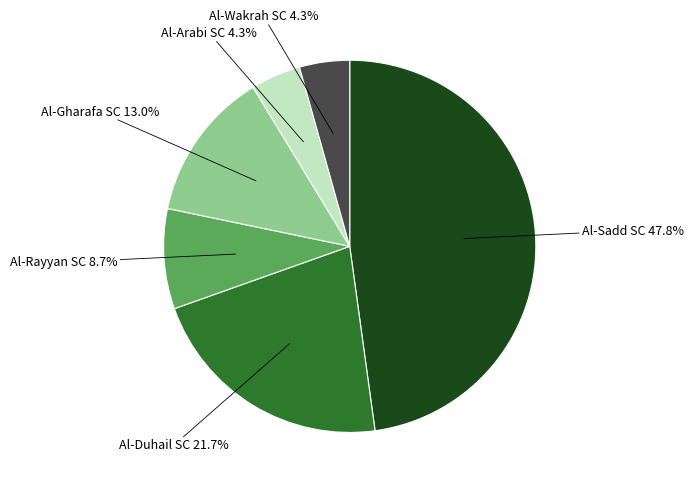

Does any single category account for the majority?

No